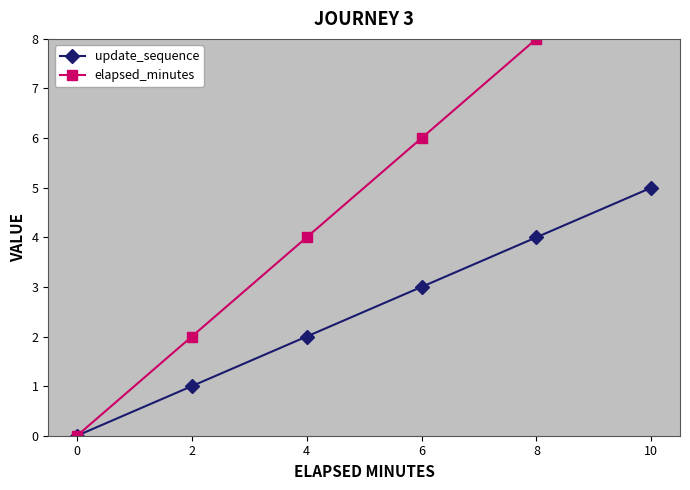

True or false: update_sequence and elapsed_minutes intersect in this chart.

False